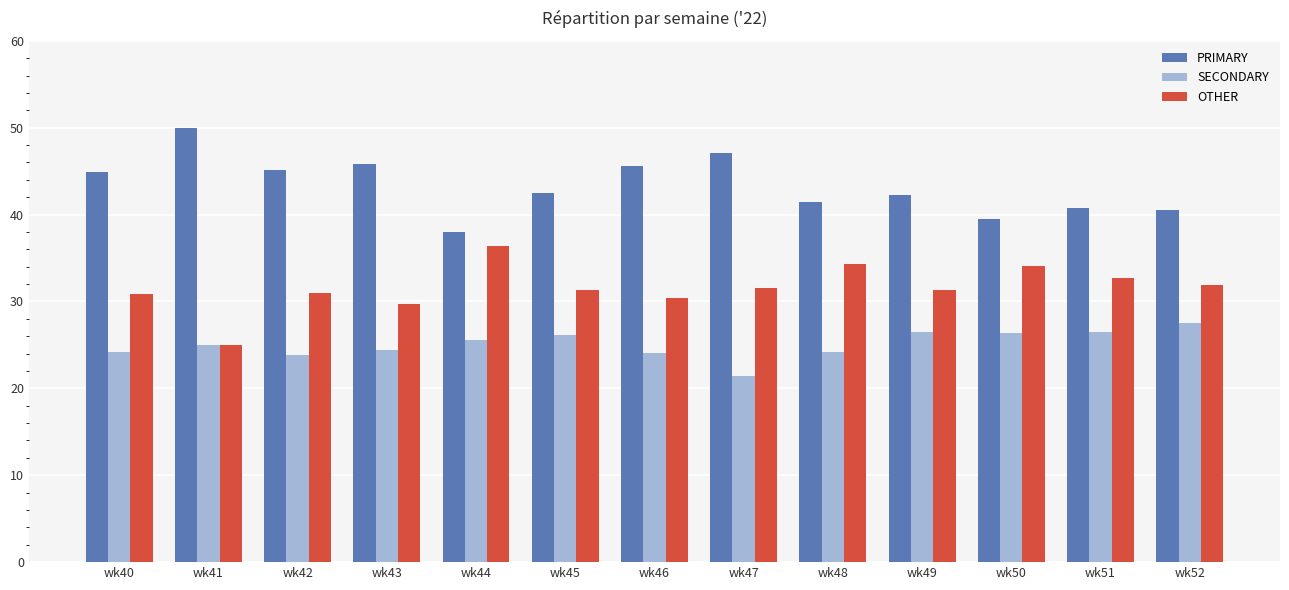

What are all the series names shown in the legend?

PRIMARY, SECONDARY, OTHER